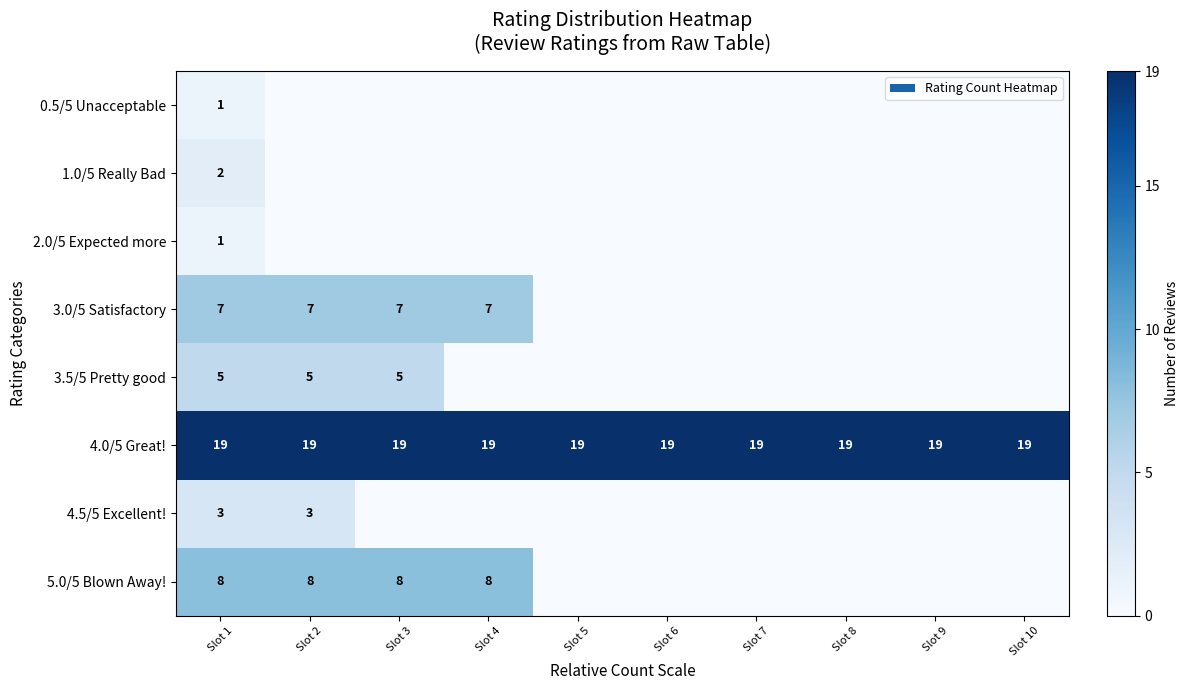

Is it true that 3.5/5 Pretty good equals 8 at Slot 3?

False